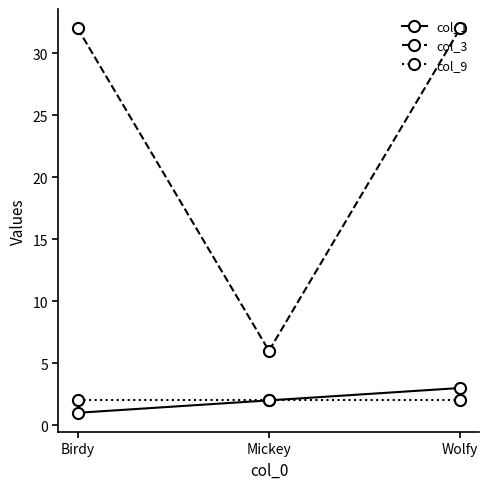

Is it true that col_3 equals 51 at Wolfy?

False